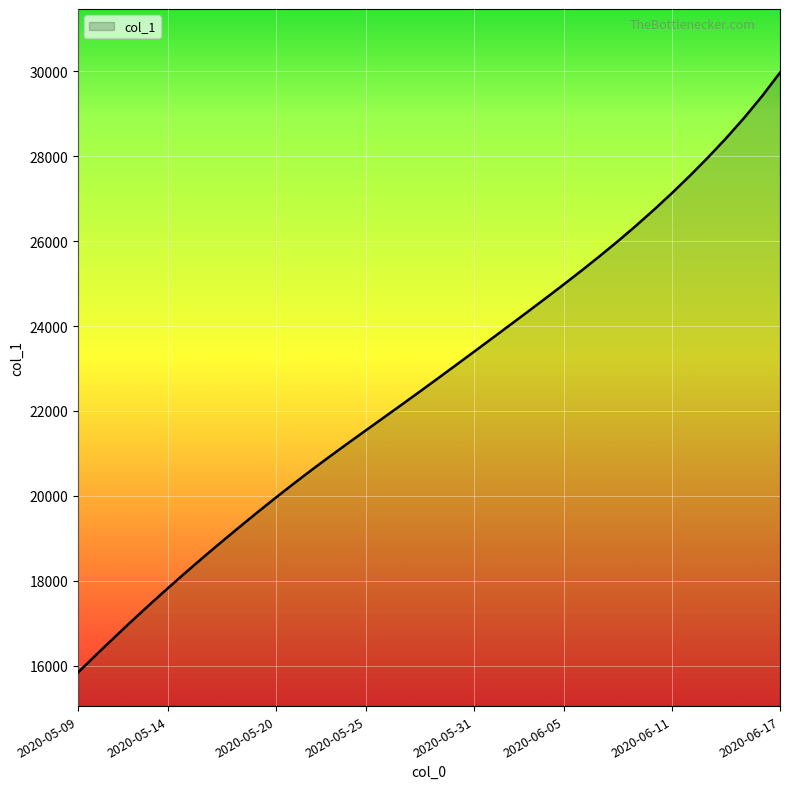

What is the sum of all values?

907114.8